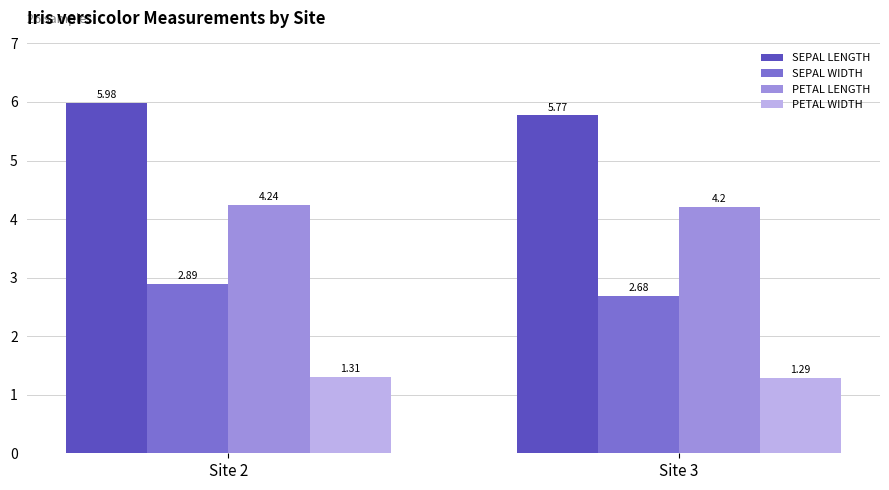

Is the value of PETAL WIDTH at Site 3 greater than the value of SEPAL LENGTH at Site 3?

No